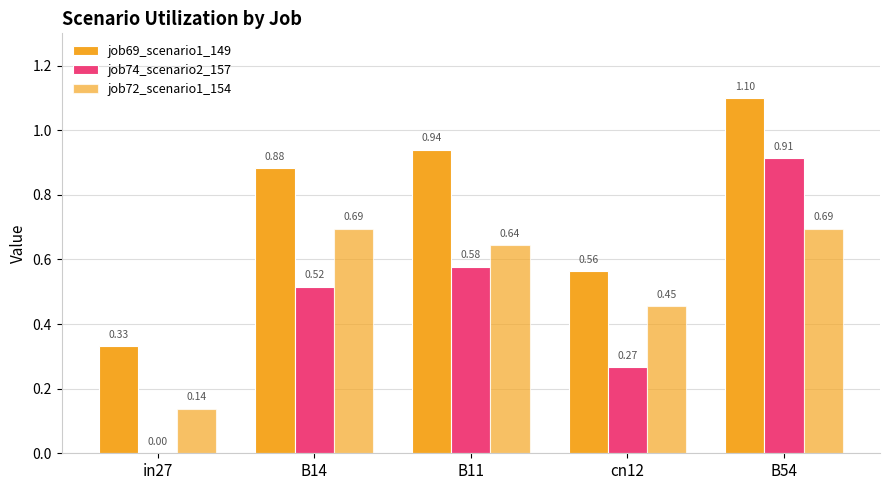

Reading right to left, transcribe all the data shown in this chart.

job69_scenario1_149: 1.1	0.6	0.9	0.9	0.3
job74_scenario2_157: 0.9	0.3	0.6	0.5	0.0
job72_scenario1_154: 0.7	0.5	0.6	0.7	0.1